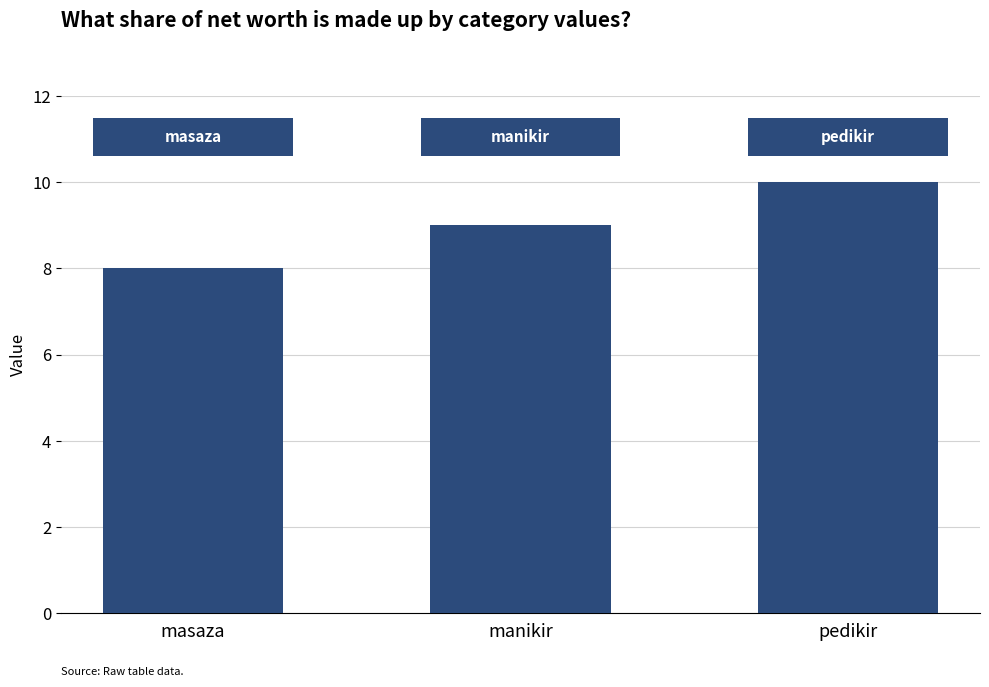

Reading left to right, transcribe all the data shown in this chart.

masaza=8	manikir=9	pedikir=10